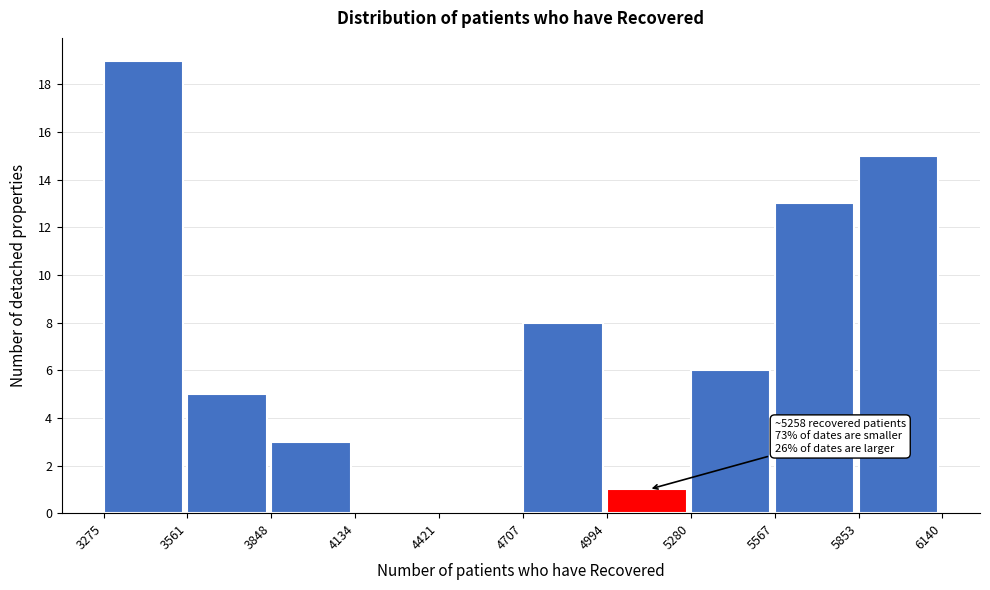

Which range on the x-axis has the tallest bar?

3275 to 3561